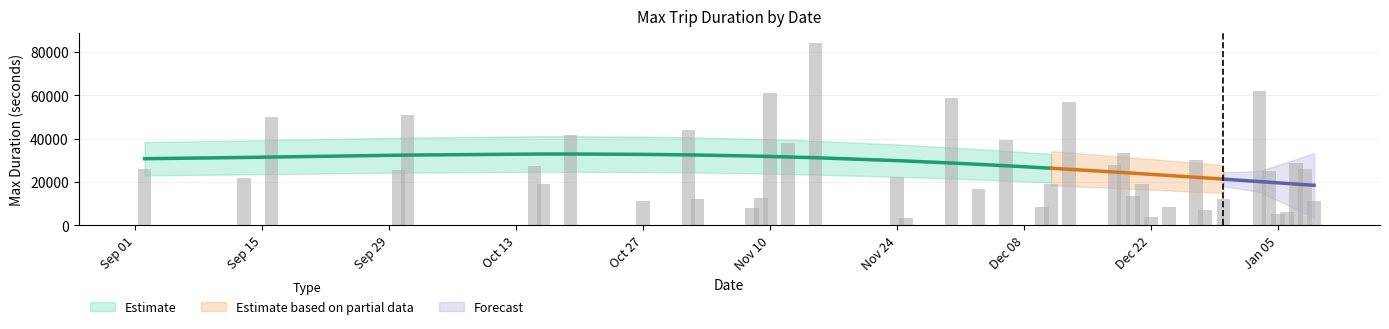

List the labels in order of value, largest first.

2015-11-15, 2016-01-03, 2015-11-10, 2015-11-30, 2015-12-13, 2015-10-01, 2015-09-16, 2015-11-01, 2015-10-19, 2015-12-06, 2015-11-12, 2015-12-19, 2015-12-27, 2016-01-07, 2015-12-18, 2015-10-15, 2015-09-02, 2016-01-08, 2015-09-30, 2016-01-04, 2015-11-24, 2015-09-13, 2015-12-11, 2015-10-16, 2015-12-21, 2015-12-03, 2015-12-20, 2015-11-09, 2015-12-30, 2015-11-02, 2016-01-09, 2015-10-27, 2015-12-10, 2015-12-24, 2015-11-08, 2015-12-28, 2016-01-06, 2016-01-05, 2015-12-22, 2015-11-25